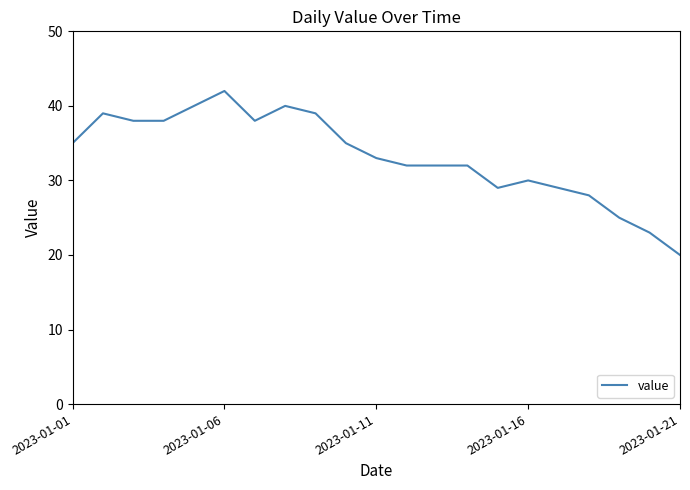

What is the minimum value shown in the chart?

20